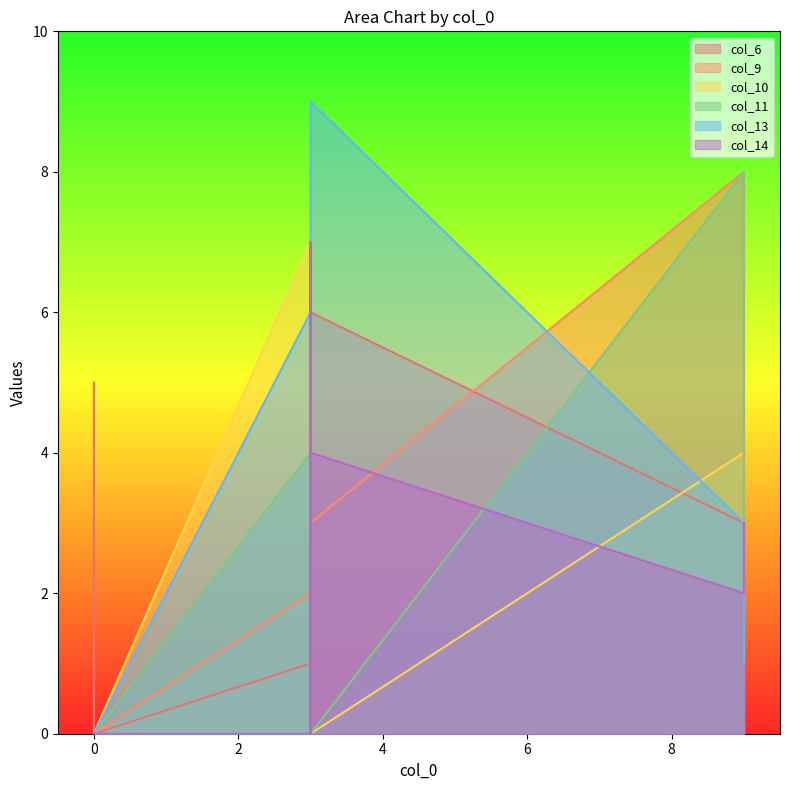

Reading right to left, extract all data points from this chart.

col_6: 0	5	1	3	6	3	6	1
col_9: 0	0	0	2	3	8	4	2
col_10: 0	0	0	3	0	4	2	7
col_11: 0	0	0	3	0	8	2	4
col_13: 0	0	0	1	9	3	6	6
col_14: 0	0	0	3	4	2	7	0